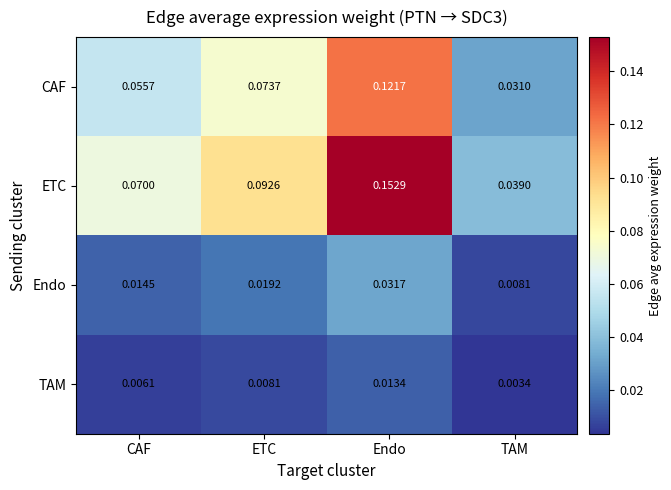

Which category has the lowest value in the CAF series?

TAM